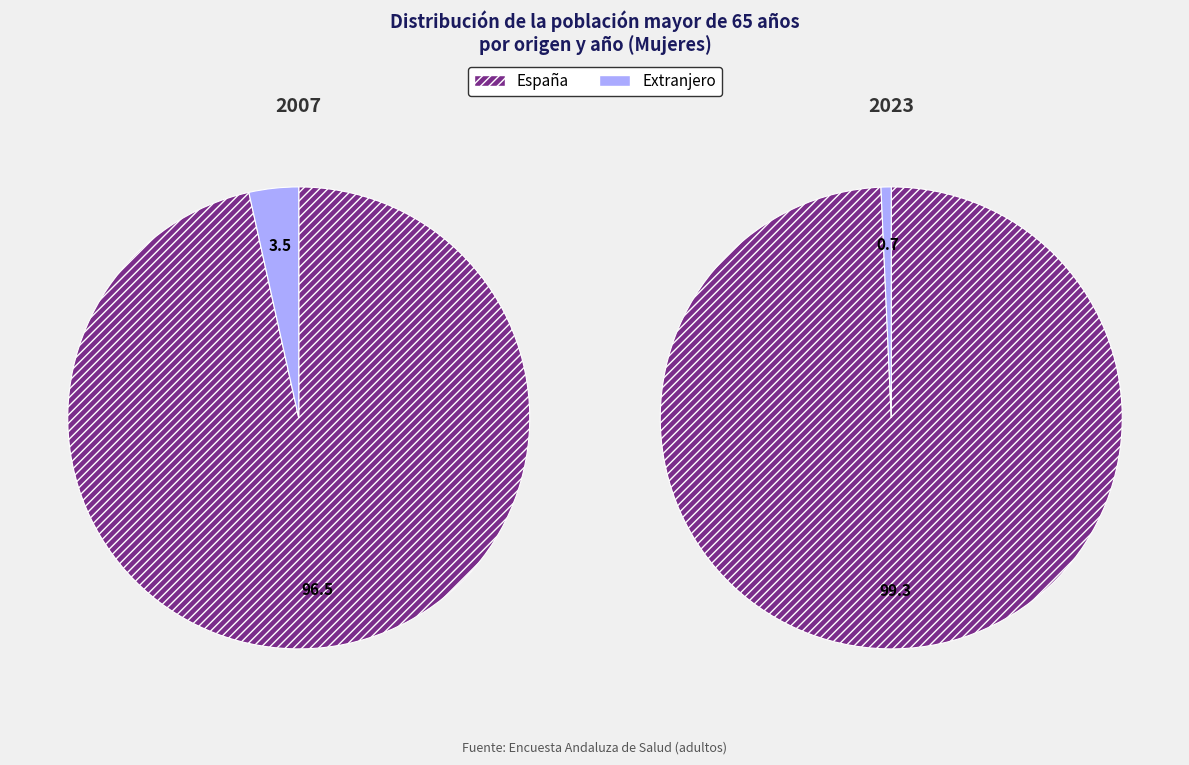

What is the largest slice in the pie chart?

España